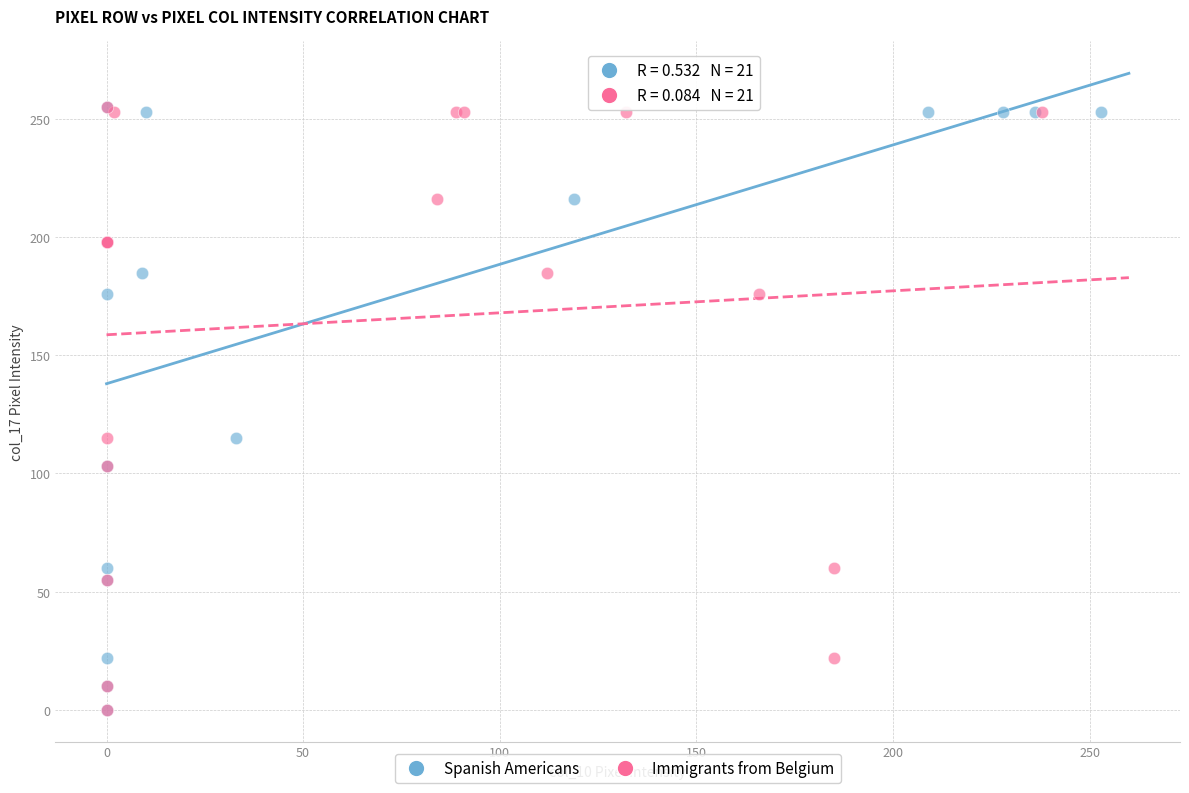

What are all the series names shown in the legend?

Spanish Americans, Immigrants from Belgium